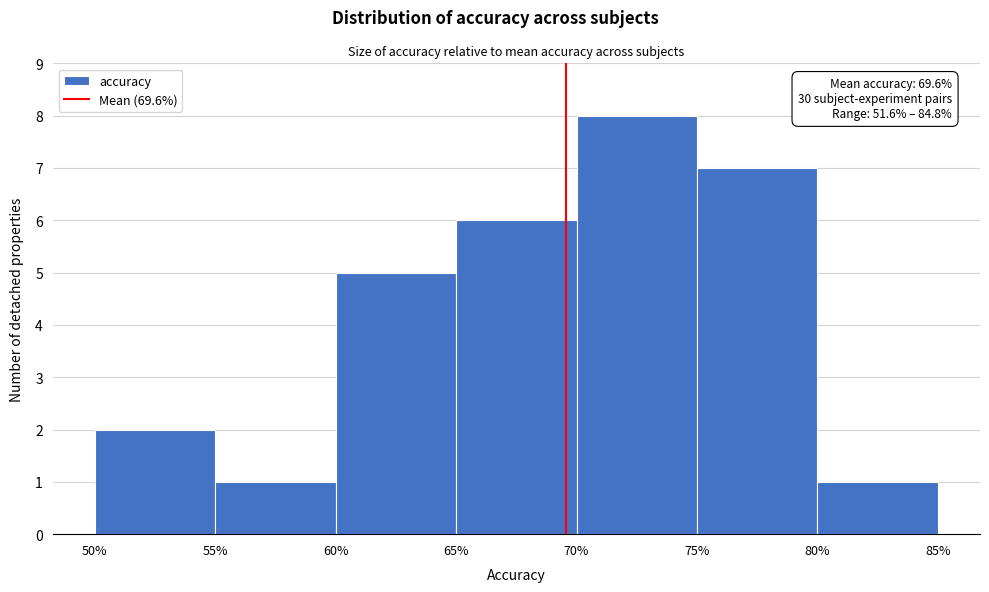

Over which range of the x-axis is the bar tallest?

70% to 75%